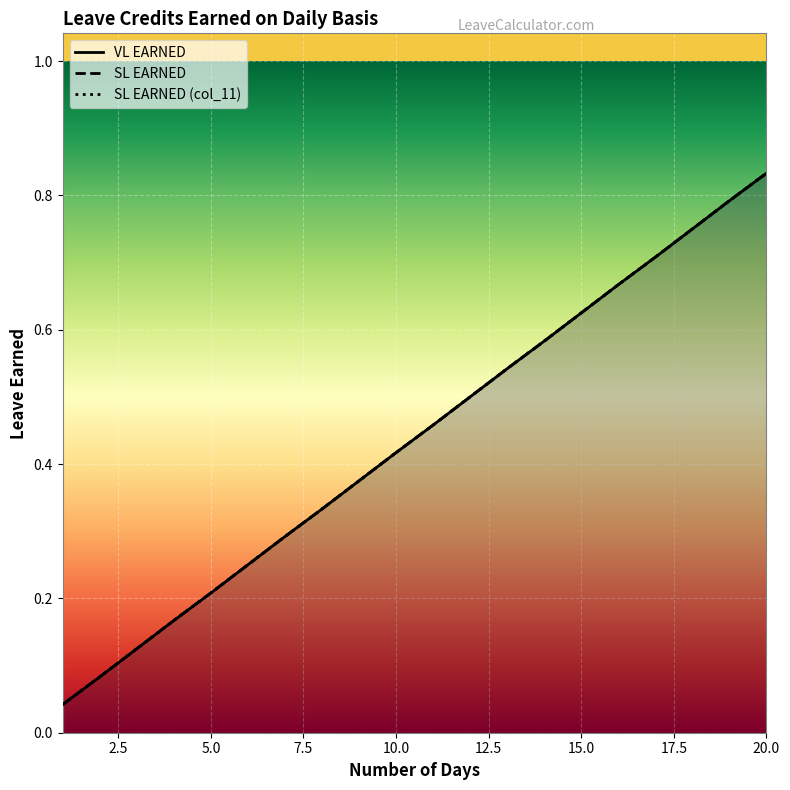

What is the difference between the second highest and minimum values in the SL EARNED (col_11) series?

0.8